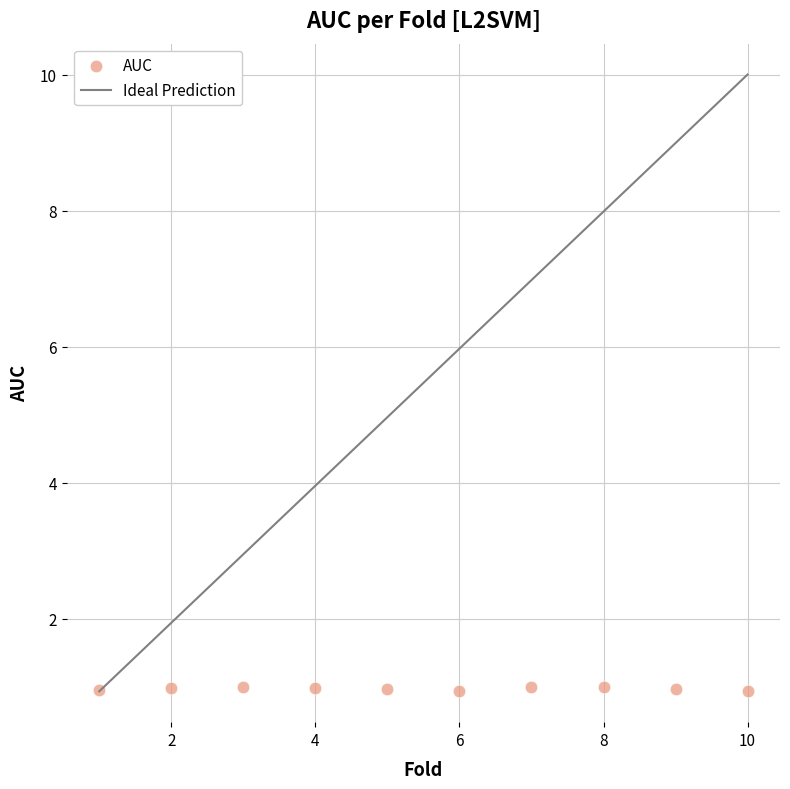

What is the average X value?

5.5